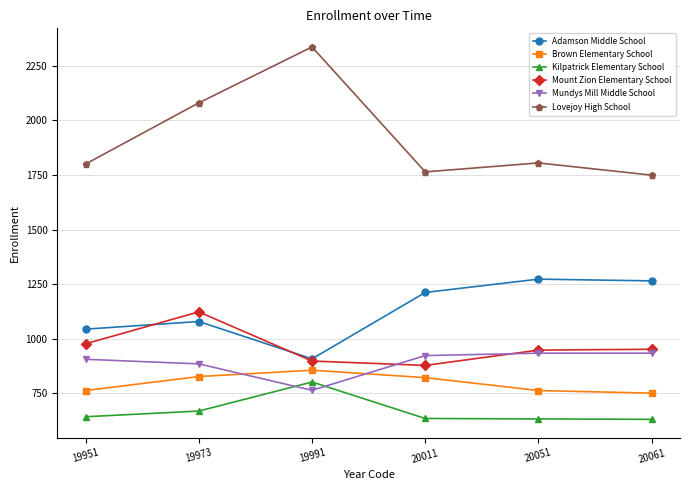

What is the average value of the Adamson Middle School series?

1130